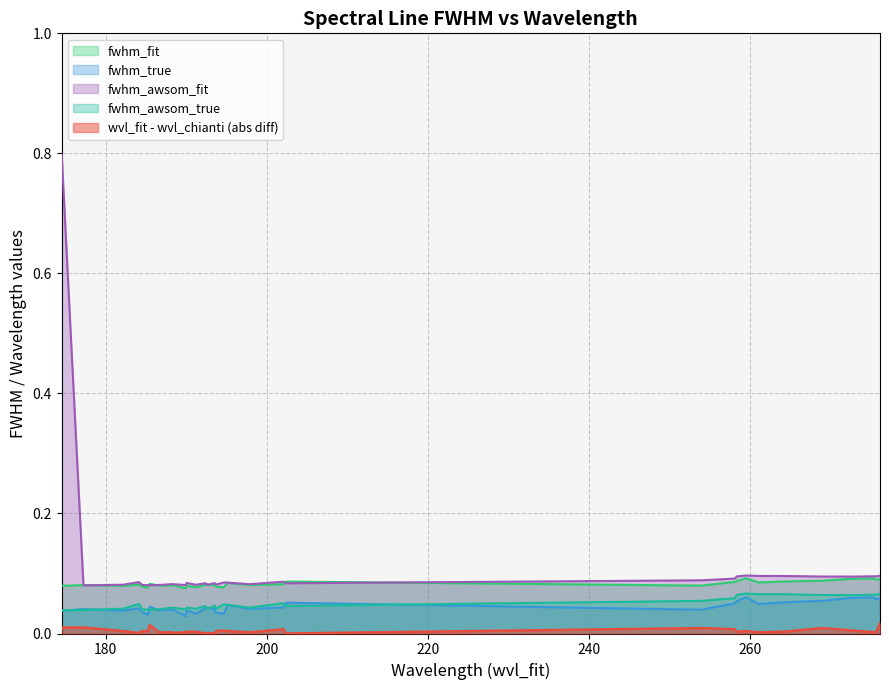

The fwhm_fit series shows 0.1 at 177.23. True or false?

False